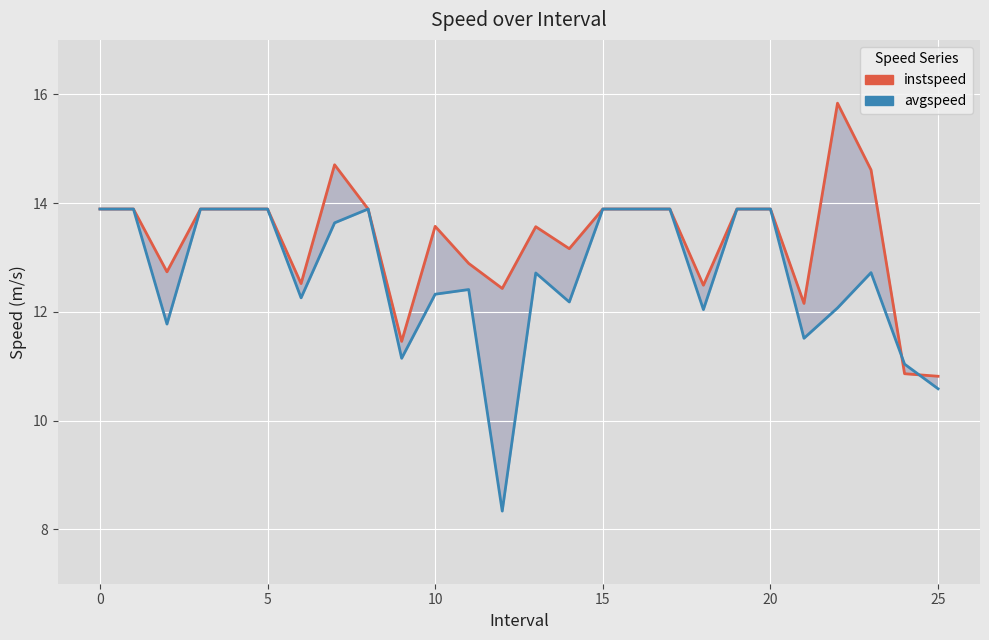

What is the difference between the maximum and second lowest values in the instspeed series?

5.0